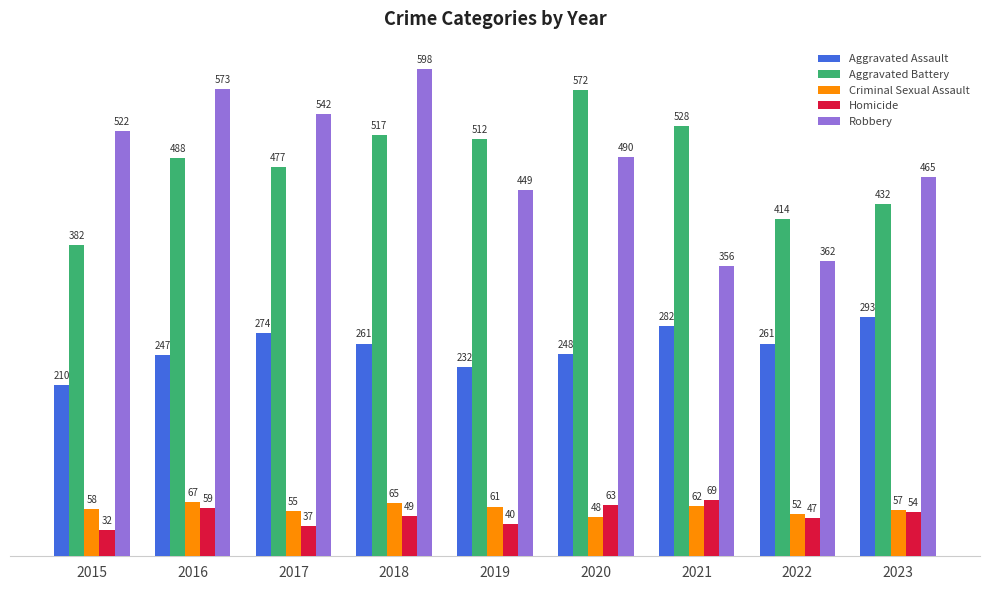

Which series has the largest range (max minus min)?

Robbery